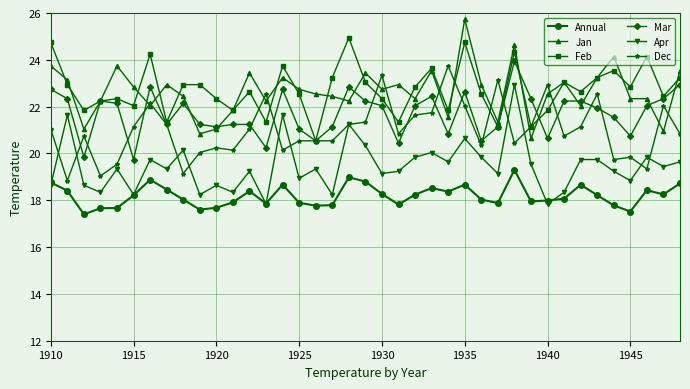

What is the smallest value displayed?

17.4